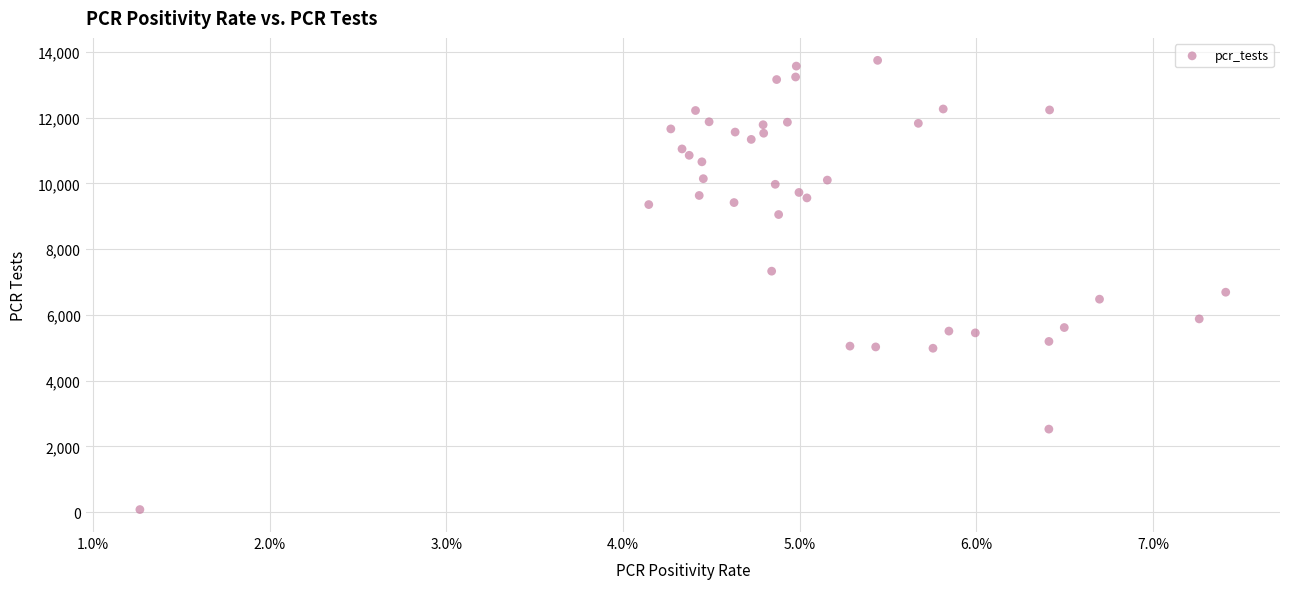

What is the range of Y values (max minus min)?

13667